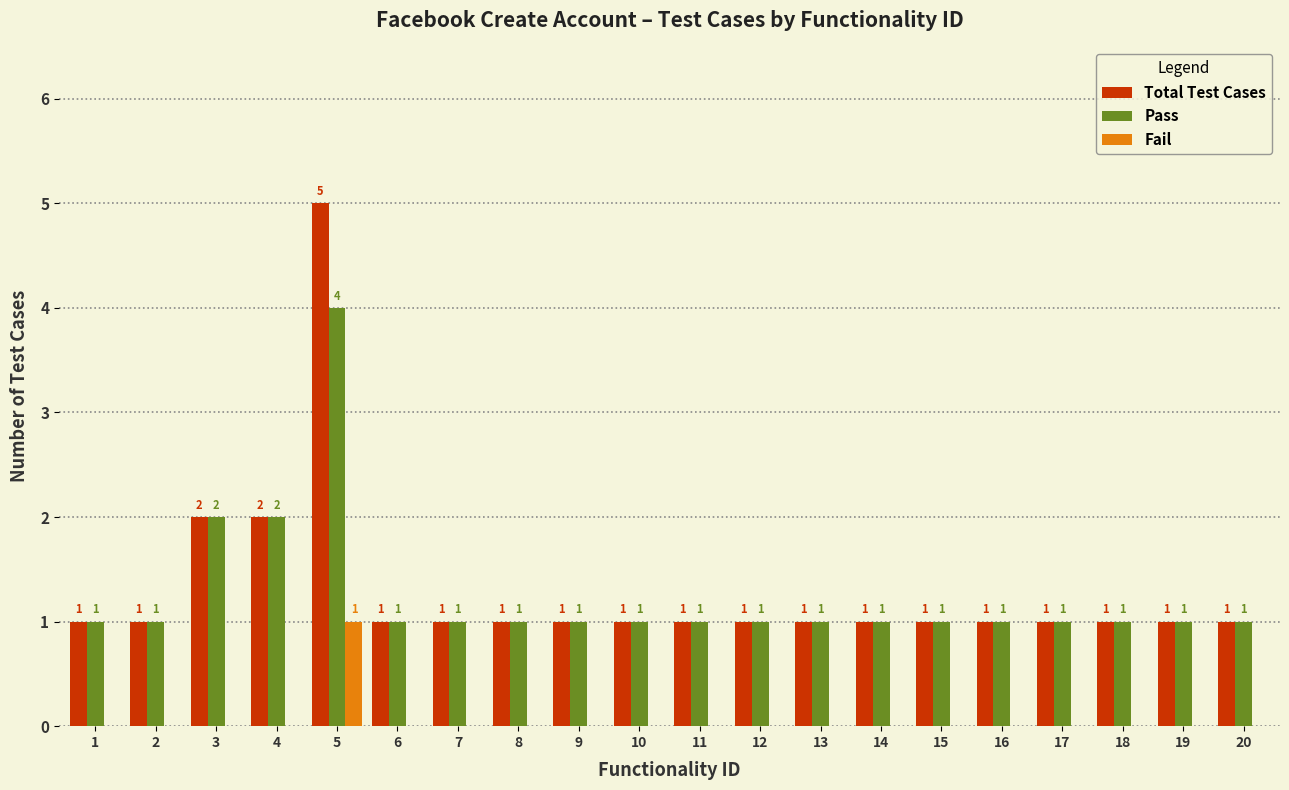

Count the Total Test Cases values in the range 1 to 2.

19